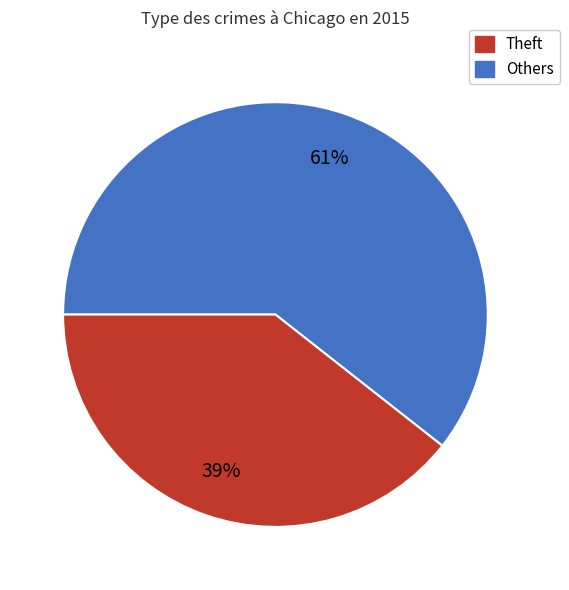

To the nearest percent, what is the average slice percentage?

50%